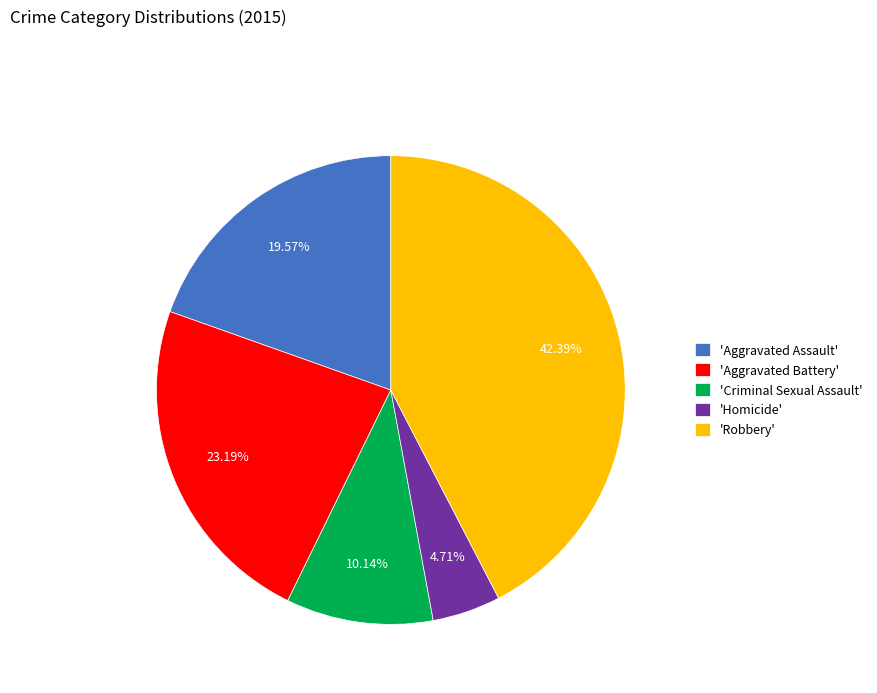

Does 'Homicide' represent more than half of the total?

No